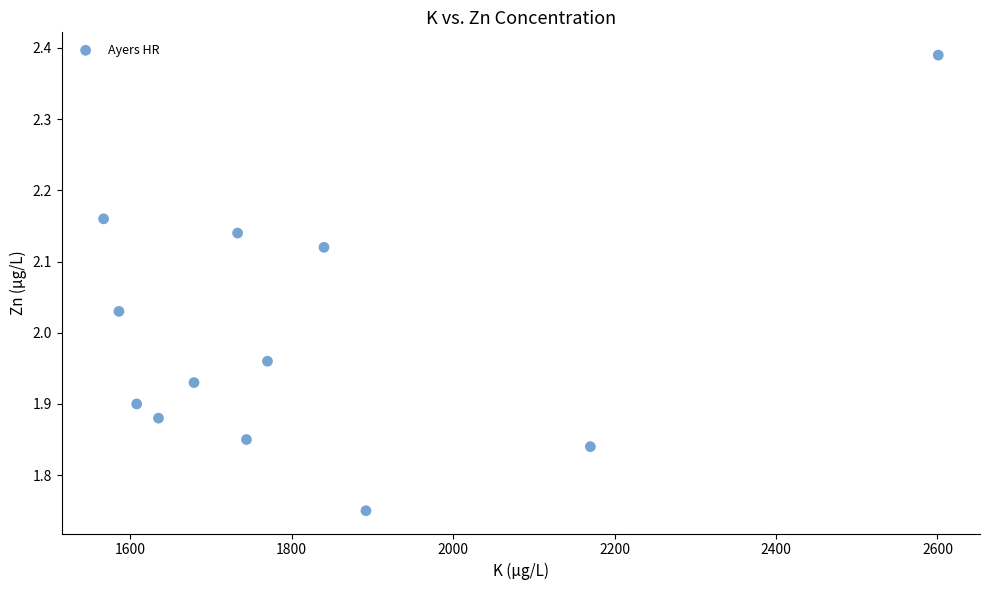

What is the average X value?

1818.8